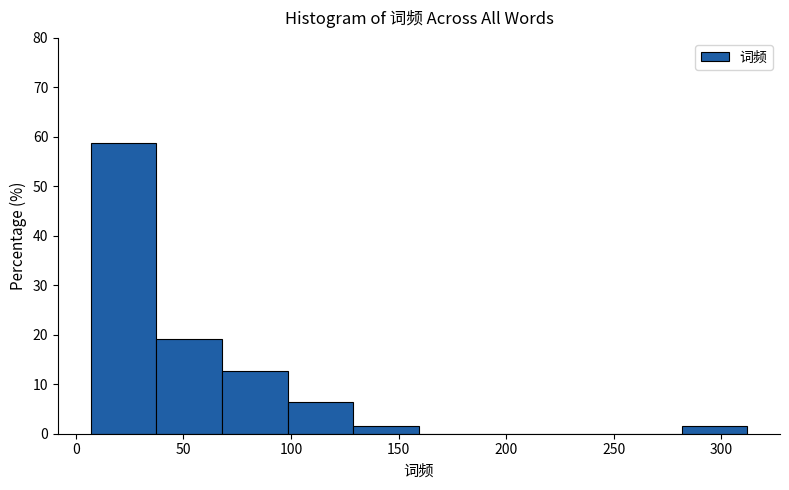

Reading left to right, list every bar in this chart as the range it spans on the x-axis followed by its height. Neither the bar edges nor the heights are printed on the chart, so give them approximately, as read against the axes.

7.0 to 37.5: 59
37.5 to 68.0: 19
68.0 to 98.5: 13
98.5 to 129.0: 6
129.0 to 159.5: 2
159.5 to 190.0: 0
190.0 to 220.5: 0
220.5 to 251.0: 0
251.0 to 281.5: 0
281.5 to 312.0: 2